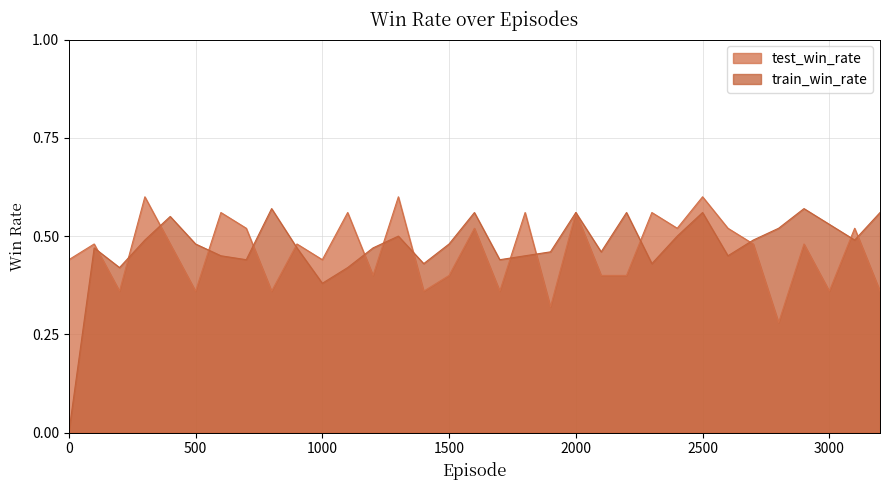

Reading left to right, what are all the values shown in this chart?

test_win_rate: 0.4	0.5	0.4	0.6	0.5	0.4	0.6	0.5	0.4	0.5	0.4	0.6	0.4	0.6	0.4	0.4	0.5	0.4	0.6	0.3	0.6	0.4	0.4	0.6	0.5	0.6	0.5	0.5	0.3	0.5	0.4	0.5	0.4
train_win_rate: 0.0	0.5	0.4	0.5	0.6	0.5	0.5	0.4	0.6	0.5	0.4	0.4	0.5	0.5	0.4	0.5	0.6	0.4	0.5	0.5	0.6	0.5	0.6	0.4	0.5	0.6	0.5	0.5	0.5	0.6	0.5	0.5	0.6